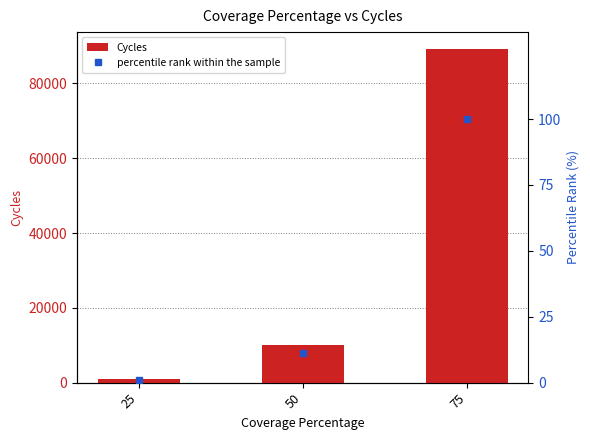

What is the difference between the highest and lowest values at 25?

887.0